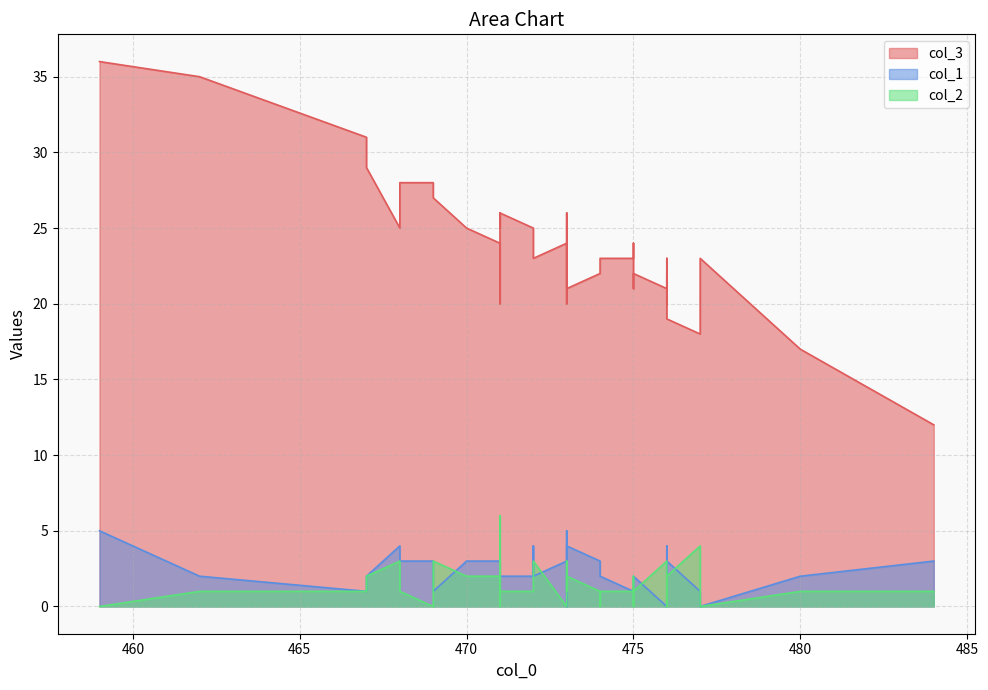

Count the number of data series in this chart.

3